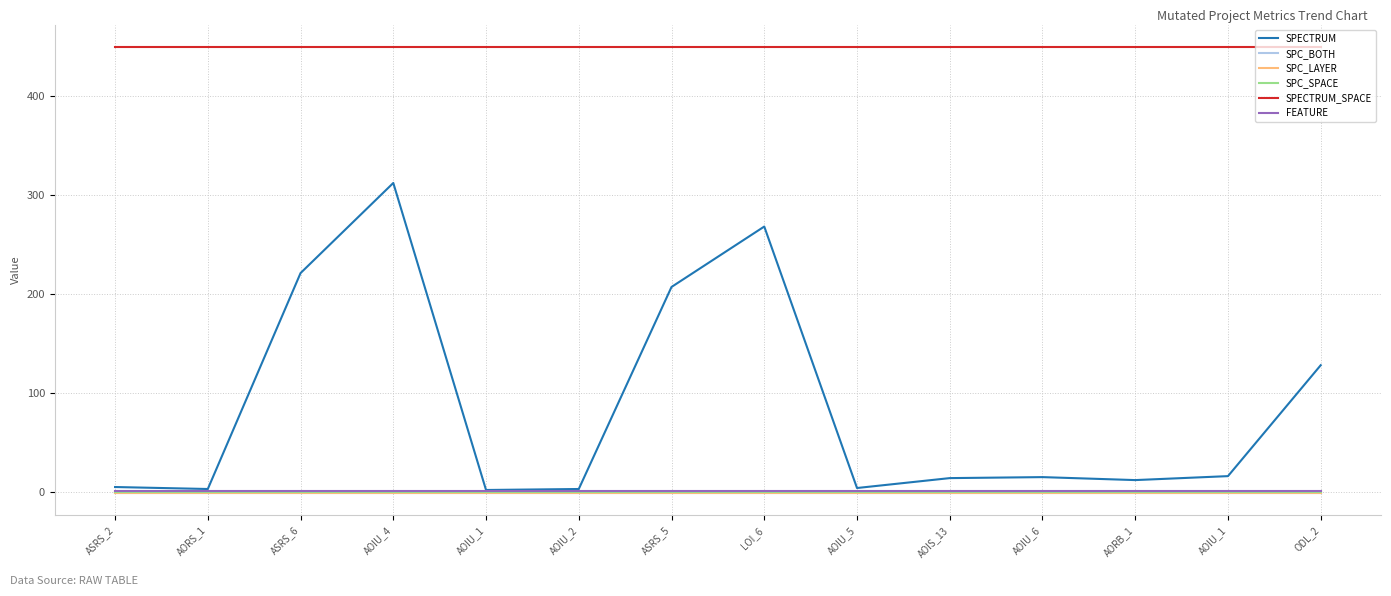

Is this an area chart (filled region under the line)?

No